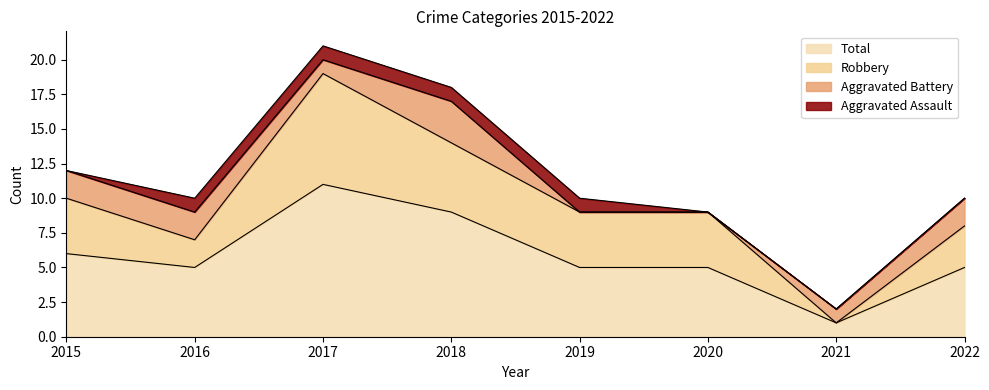

What is the highest value of the Total series?

11